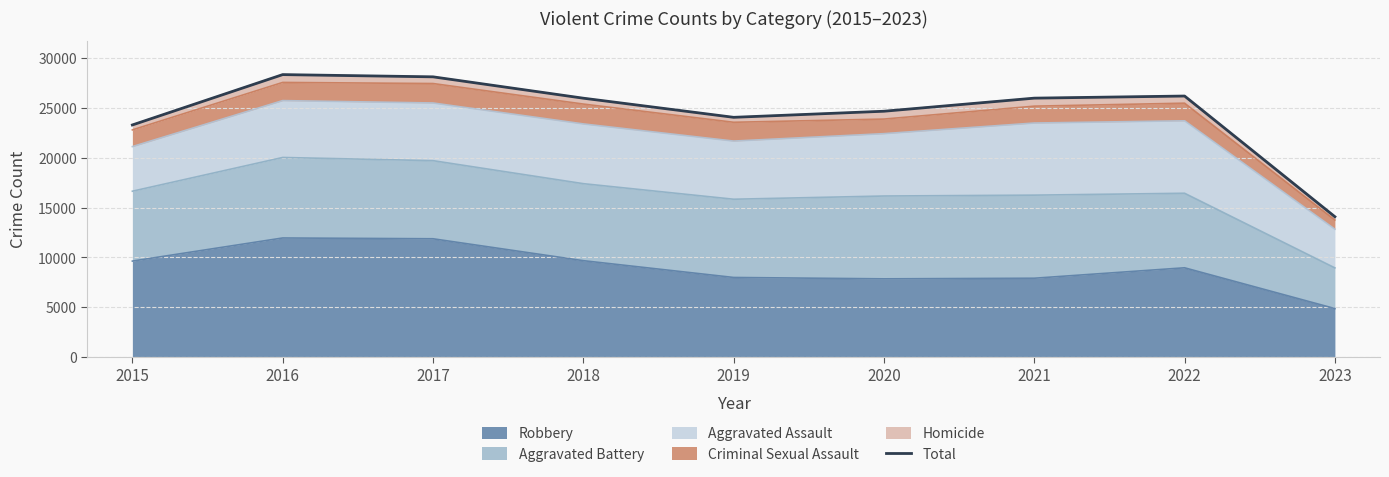

The chart shows a value of 37639 at 2019. True or false?

False